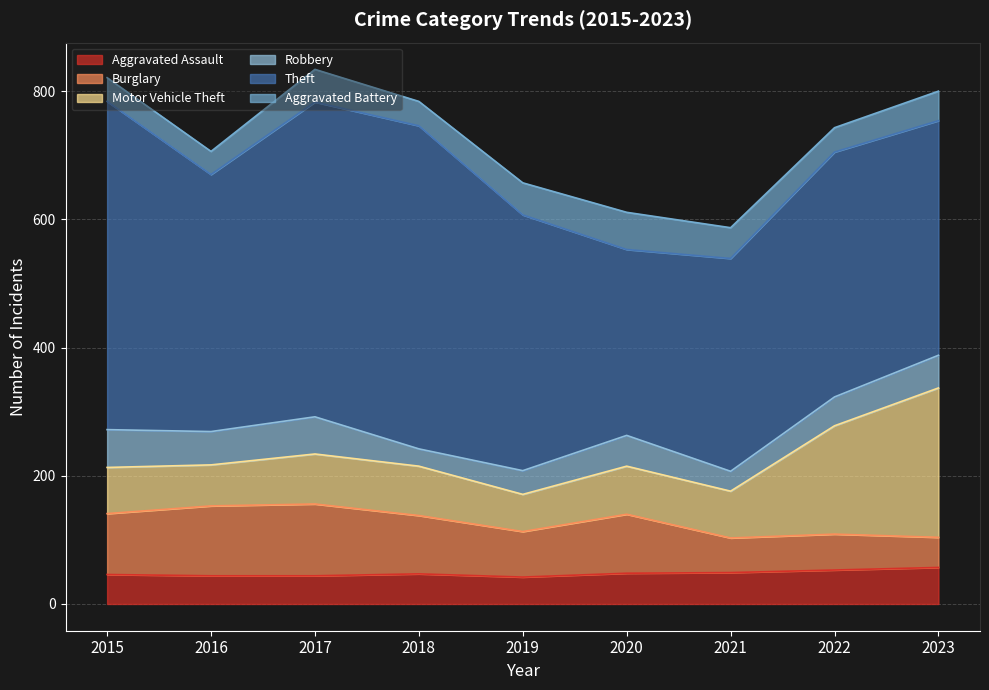

How many intersections are there between Aggravated Battery and Aggravated Assault?

4